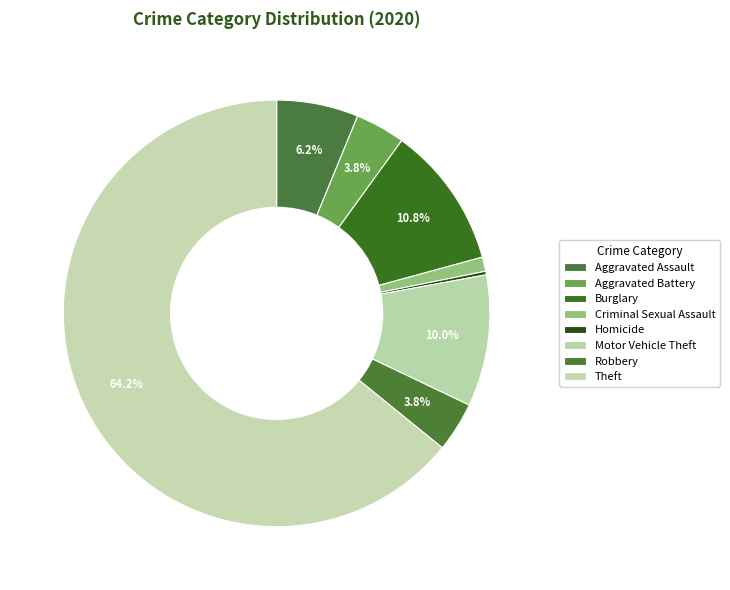

Is it true that Burglary is 3% of the pie?

False